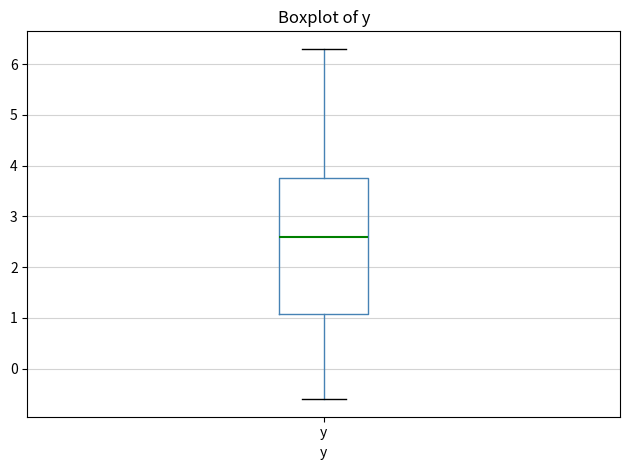

Read this box plot against the y-axis: the position of the median line, the range covered by the box, and the ends of both whiskers. The values are not printed on the chart, so give them approximately, as read against the axis.

median 2.6, box 1.1 to 3.8, whiskers -0.6 to 6.3